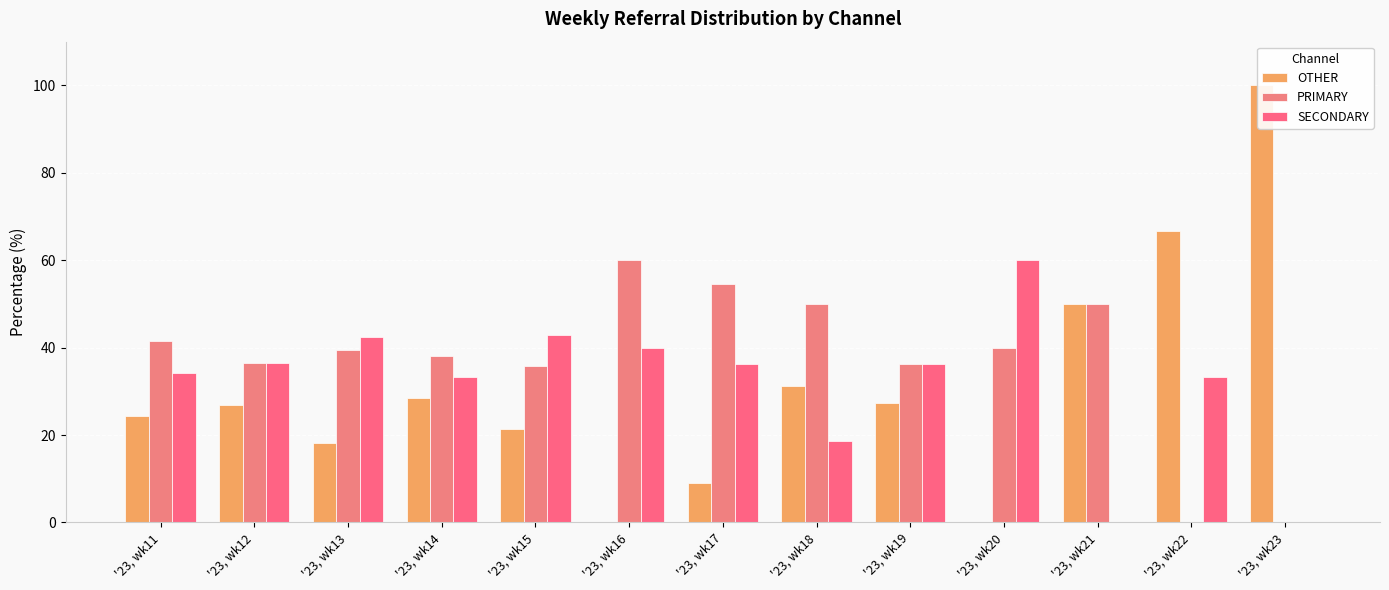

At how many categories does at least one series exceed 41?

10